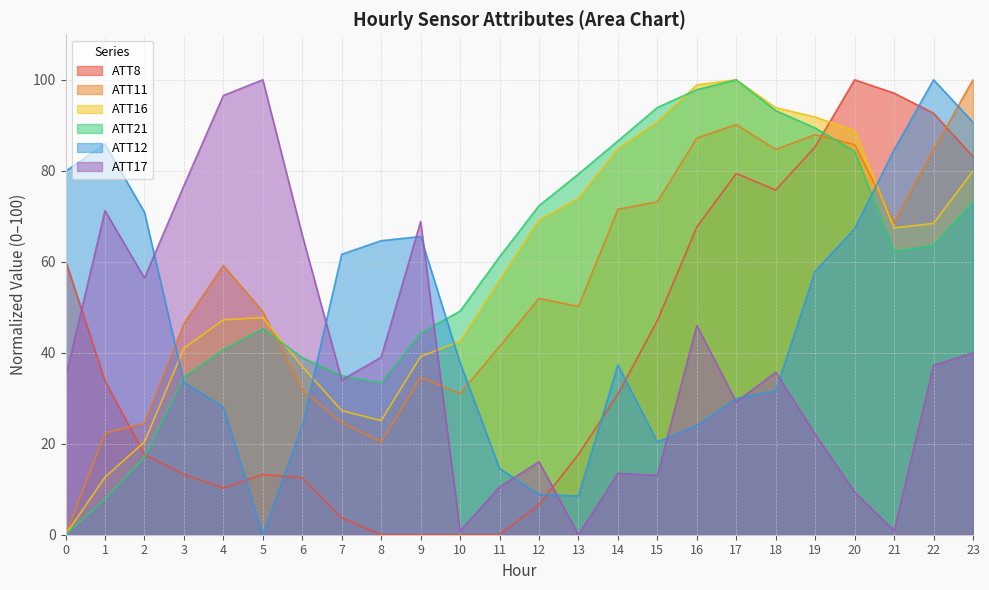

Which series has the widest spread of values?

ATT8